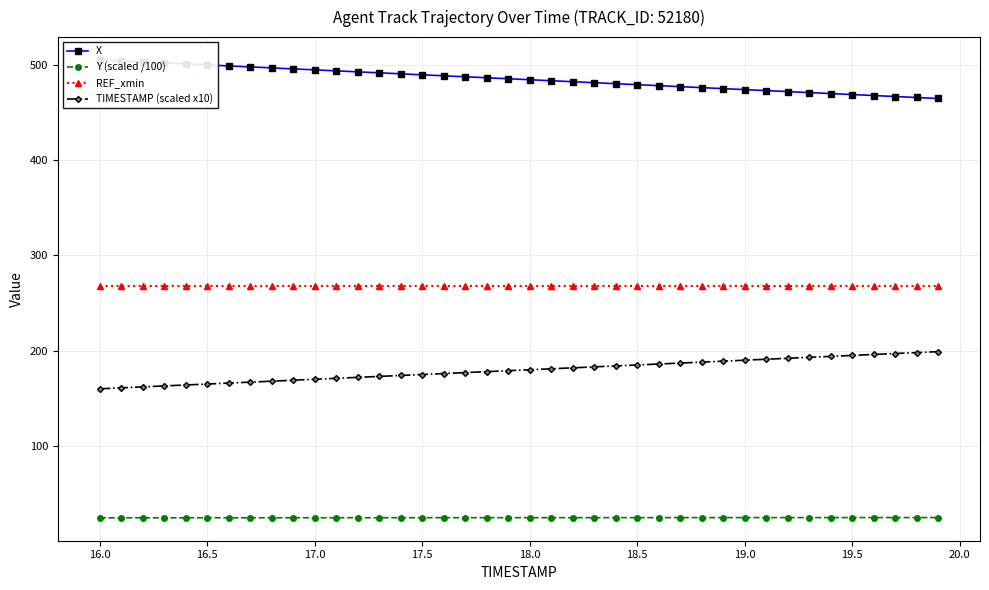

What is the highest value of the Y (scaled /100) series?

24.9